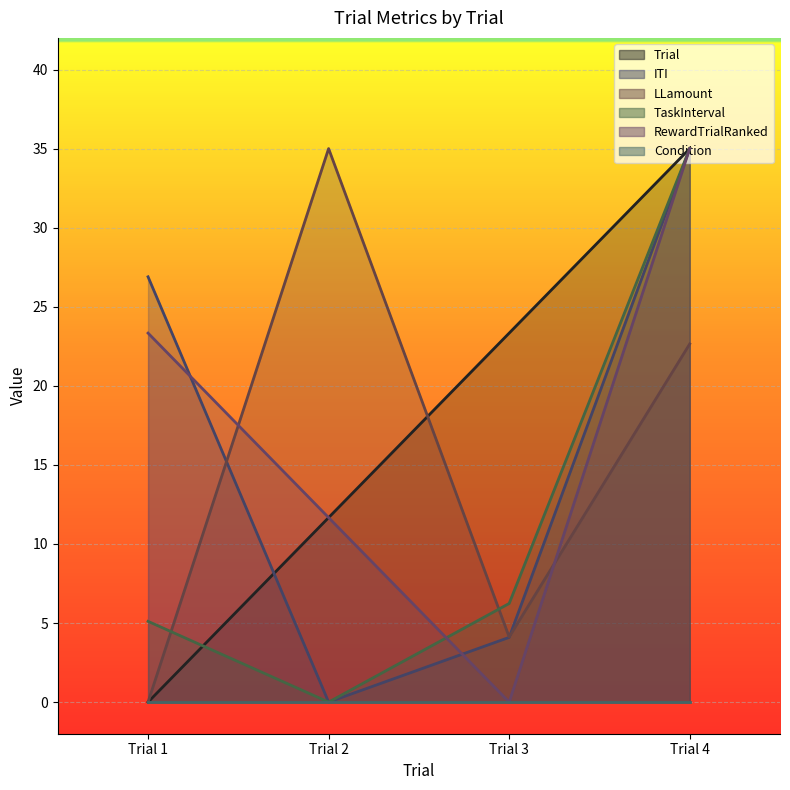

How many values in the LLamount series are below 22?

2